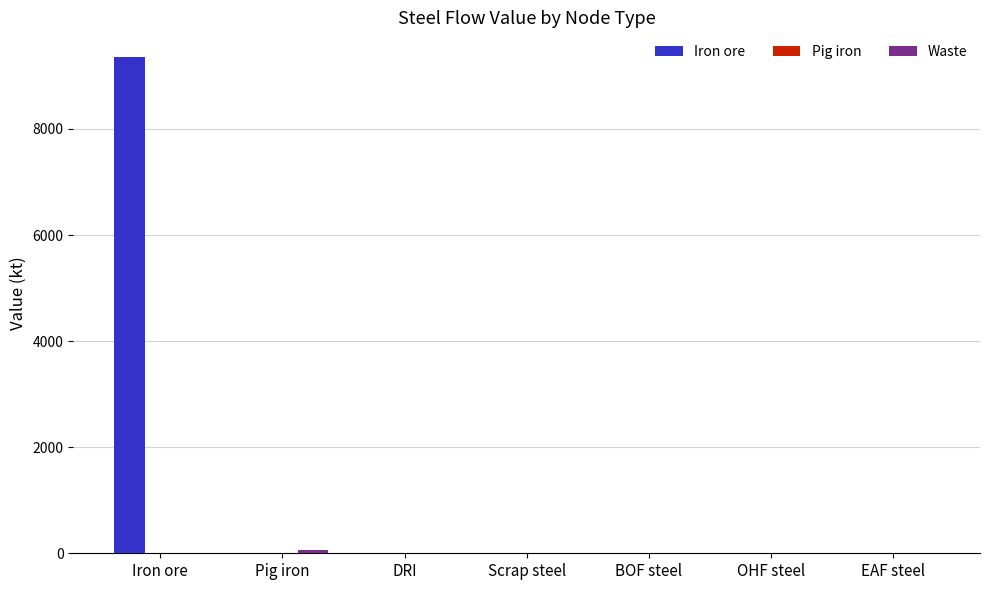

Count the number of categories in the chart.

7